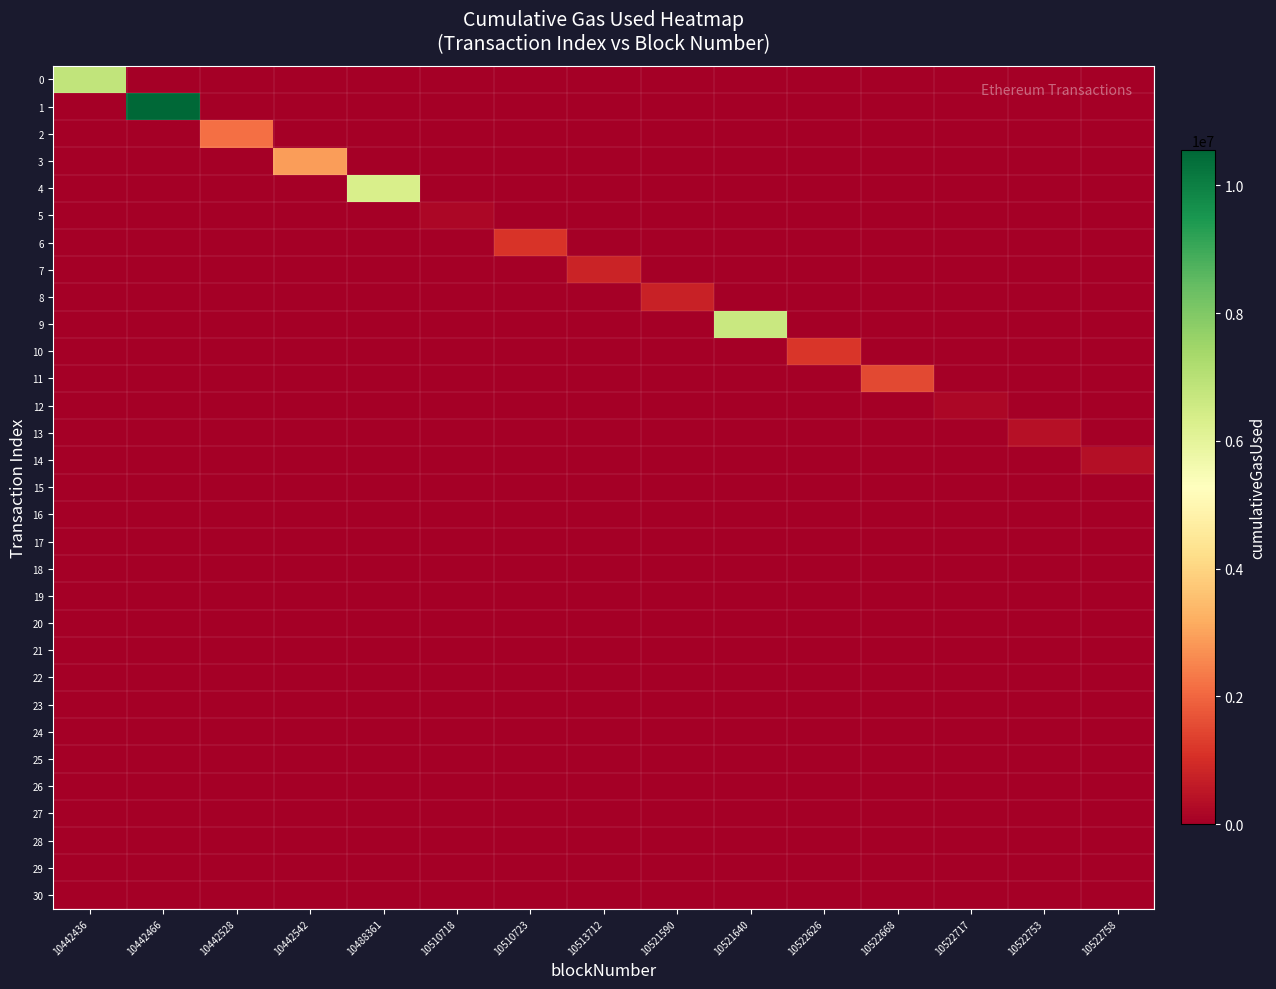

What is the greatest value displayed?

10550814